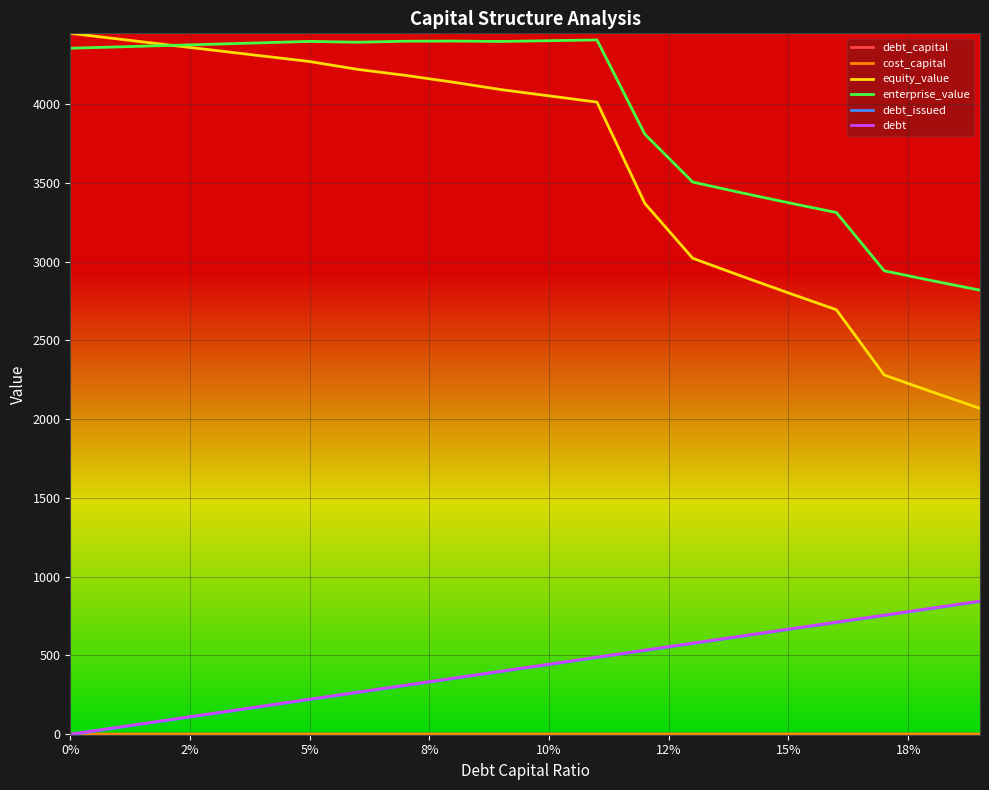

What is the maximum value shown in the chart?

4449.7